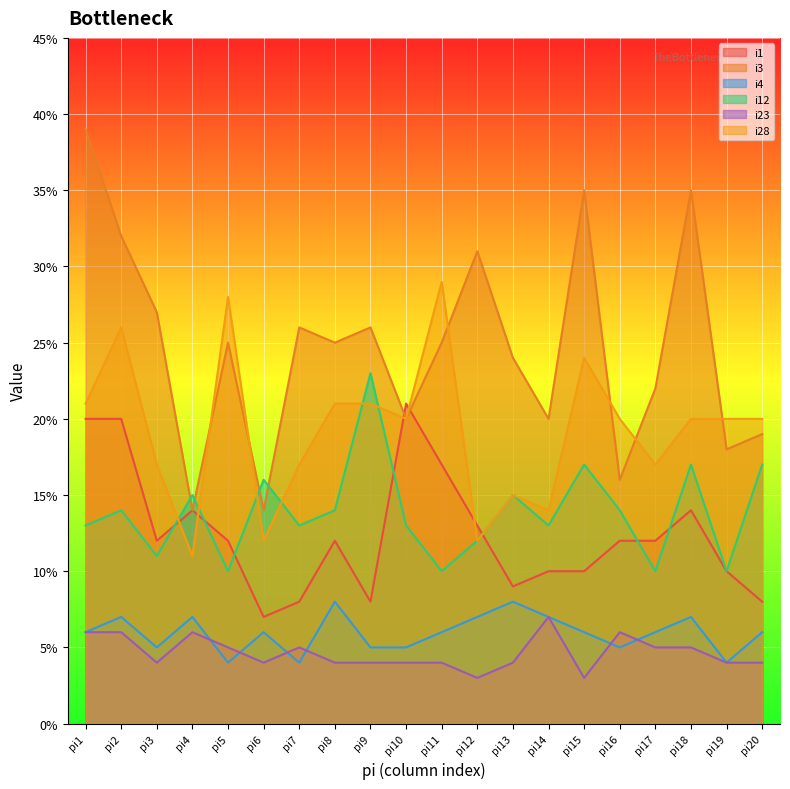

What is the smallest value displayed?

3